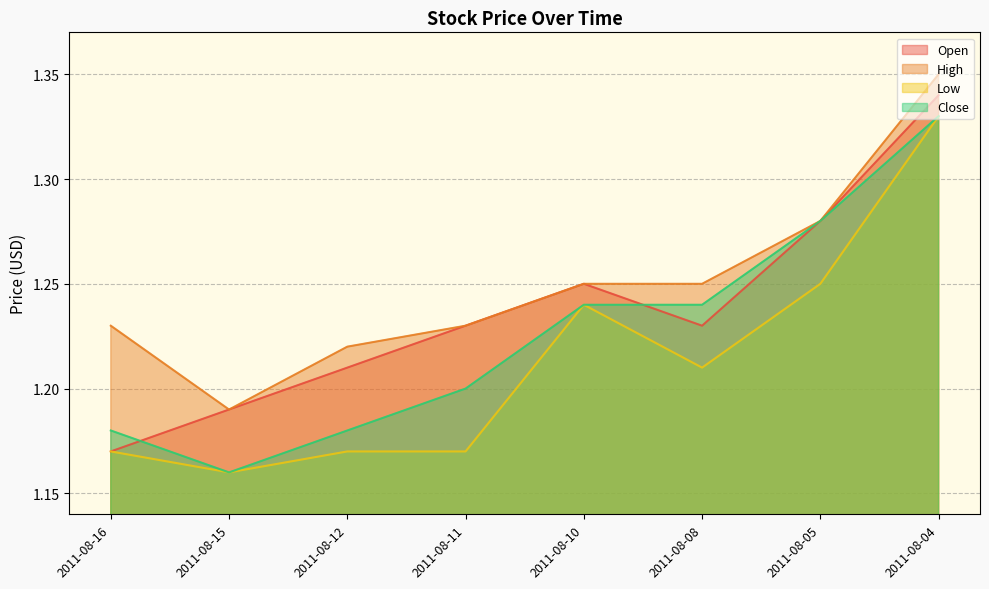

Is the value of Close at 2011-08-05 greater than the value of Open at 2011-08-15?

Yes